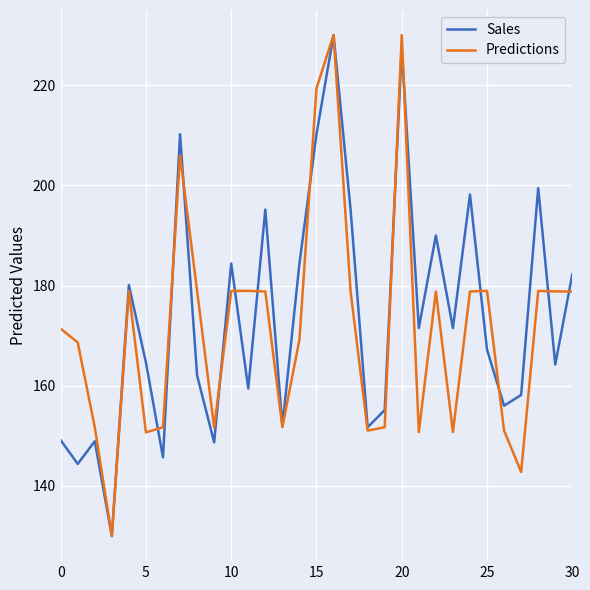

What is the greatest value displayed?

230.0